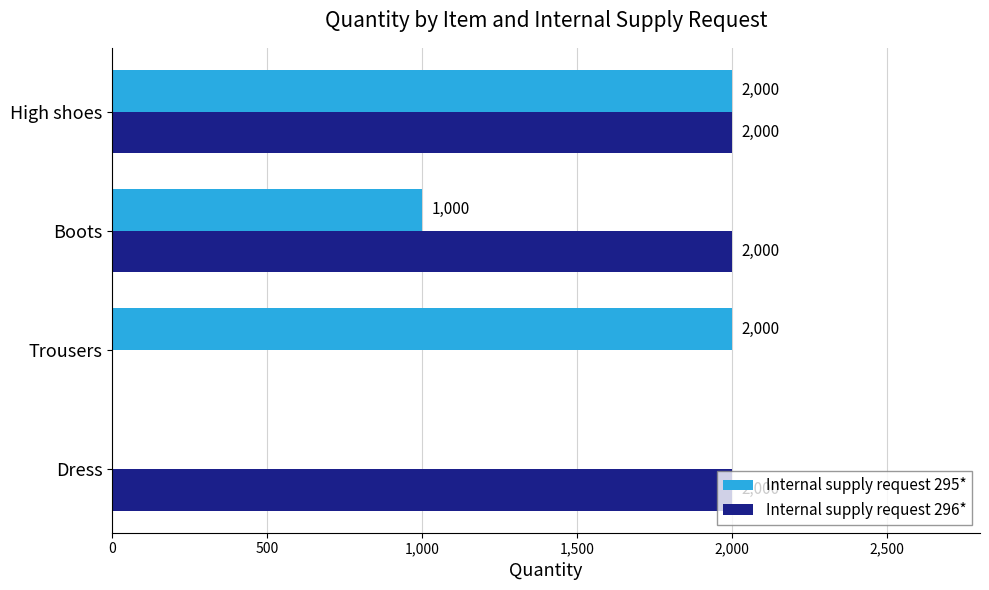

Is the value of Internal supply request 296* at Dress greater than the value of Internal supply request 295* at Dress?

Yes